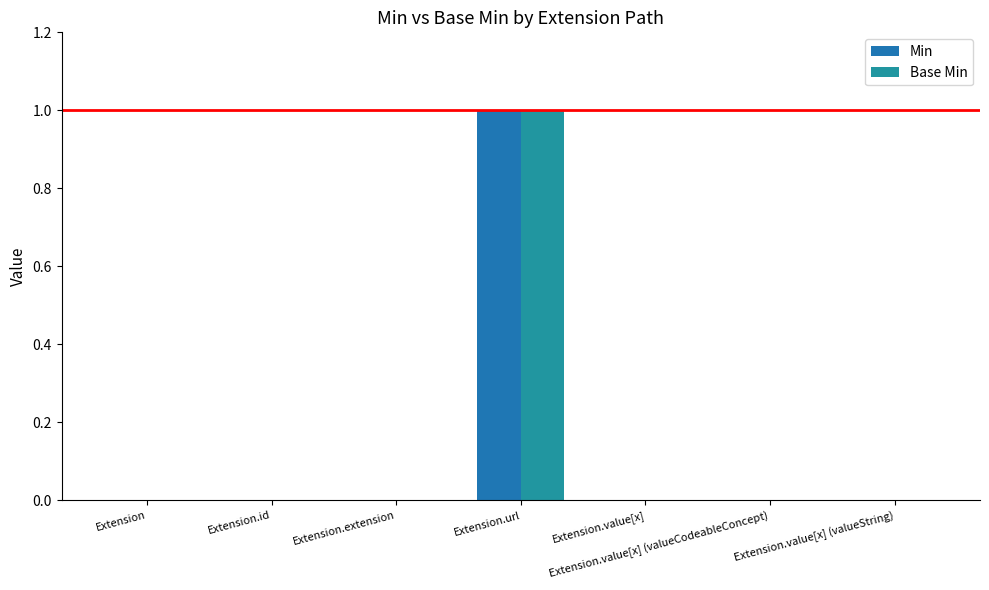

Reading left to right, list all the values displayed in this chart.

Min: Extension=0	Extension.id=0	Extension.extension=0	Extension.url=1	Extension.value[x]=0	Extension.value[x] (valueCodeableConcept)=0	Extension.value[x] (valueString)=0
Base Min: Extension=0	Extension.id=0	Extension.extension=0	Extension.url=1	Extension.value[x]=0	Extension.value[x] (valueCodeableConcept)=0	Extension.value[x] (valueString)=0